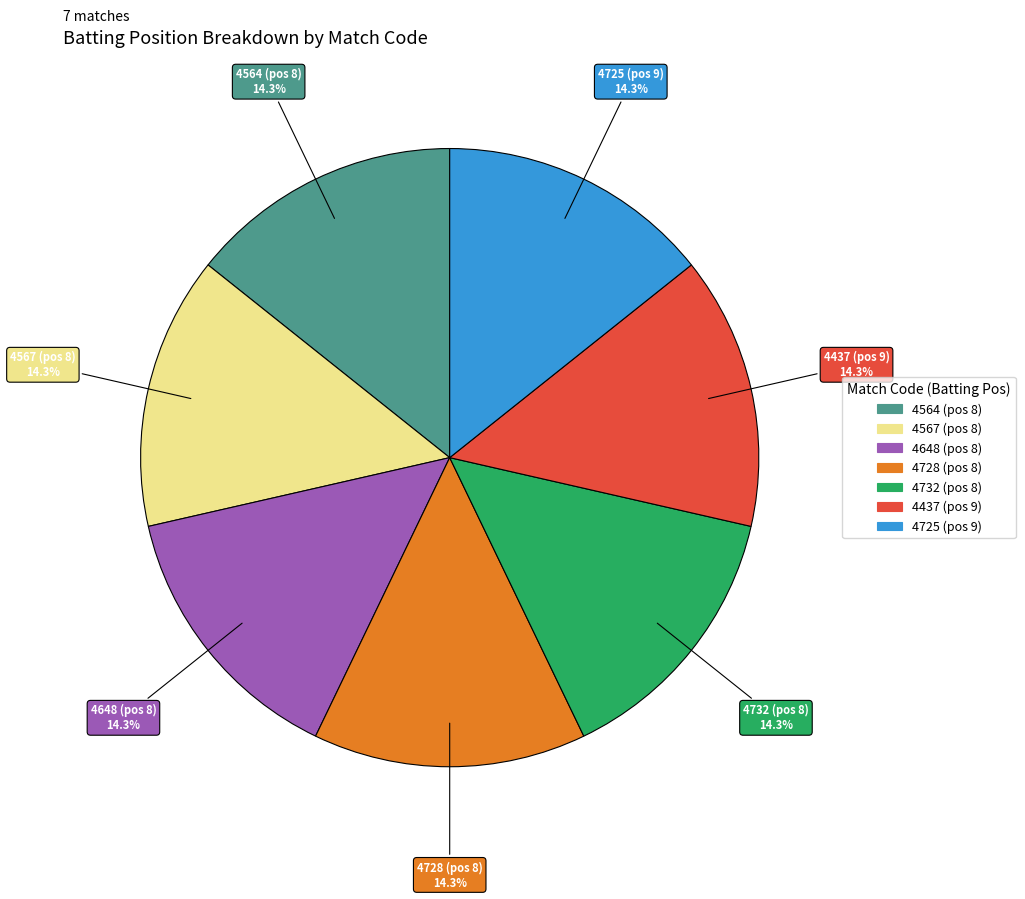

How many slices are in this pie chart?

7